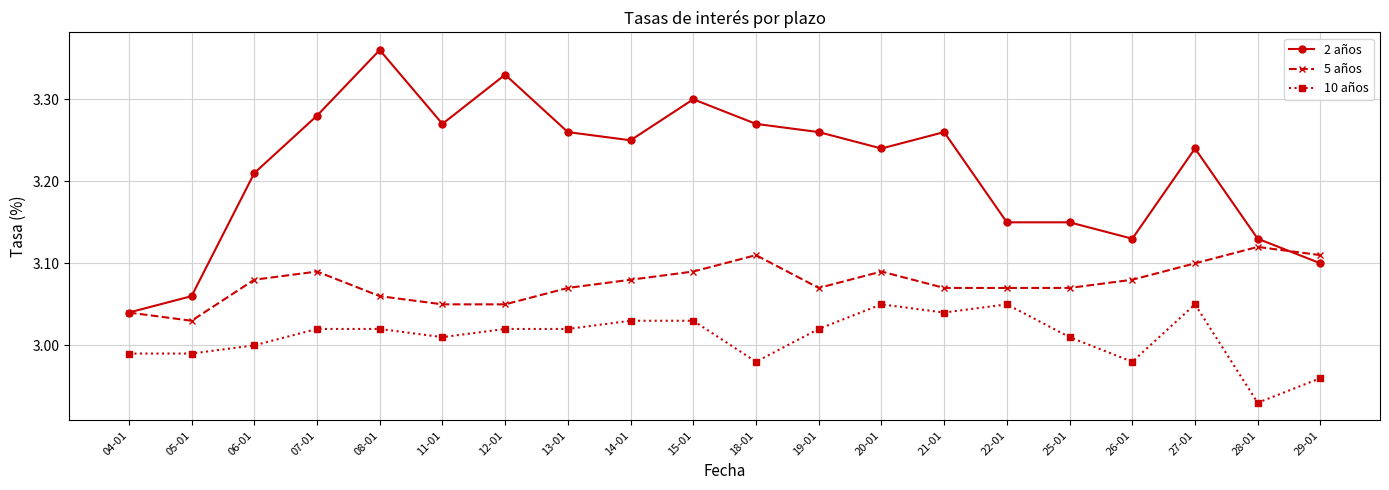

What is the label of the 2nd point from the right?

28-01